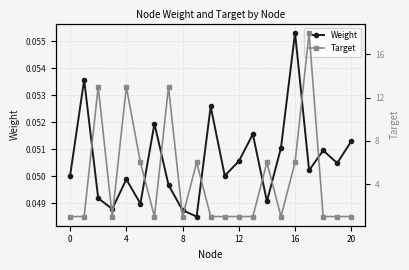

Reading left to right, transcribe all the data shown in this chart.

Weight: 0.1	0.1	0.0	0.0	0.0	0.0	0.1	0.0	0.0	0.0	0.1	0.1	0.1	0.1	0.0	0.1	0.1	0.1	0.1	0.1	0.1
Target: 1.0	1.0	13.0	1.0	13.0	6.0	1.0	13.0	1.0	6.0	1.0	1.0	1.0	1.0	6.0	1.0	6.0	18.0	1.0	1.0	1.0